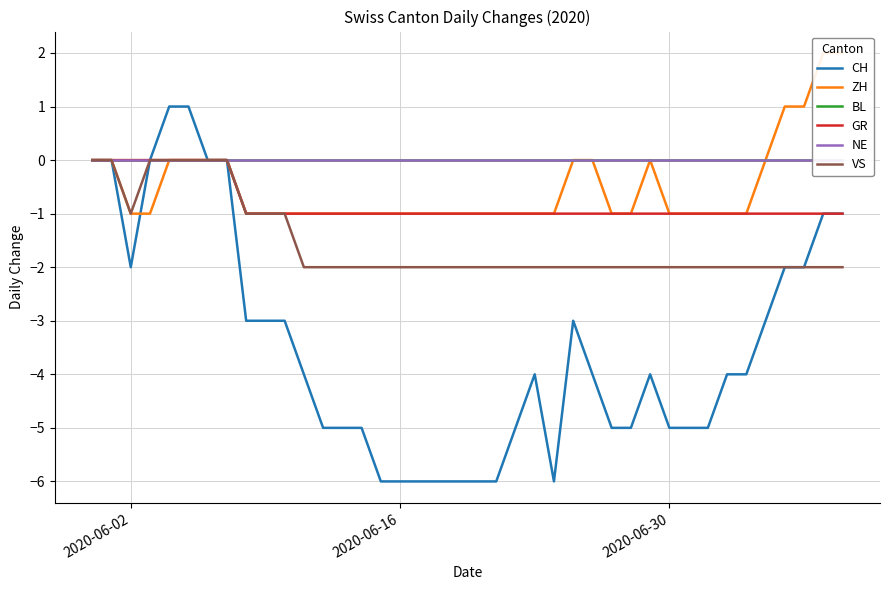

In CH, how many points are lower than both neighbors (excluding endpoints)?

2